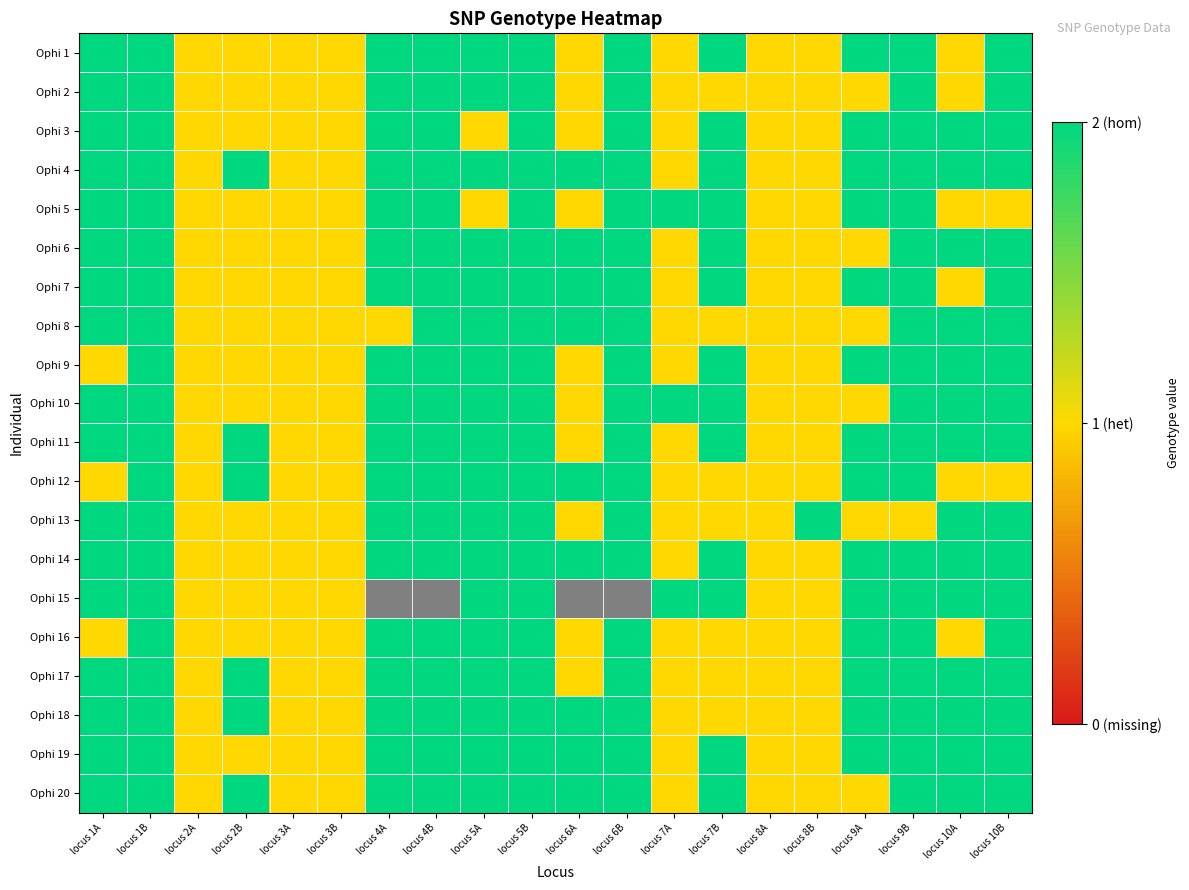

At locus 8A, list the series in order from largest to smallest.

Ophi 1, Ophi 2, Ophi 3, Ophi 4, Ophi 5, Ophi 6, Ophi 7, Ophi 8, Ophi 9, Ophi 10, Ophi 11, Ophi 12, Ophi 13, Ophi 14, Ophi 15, Ophi 16, Ophi 17, Ophi 18, Ophi 19, Ophi 20